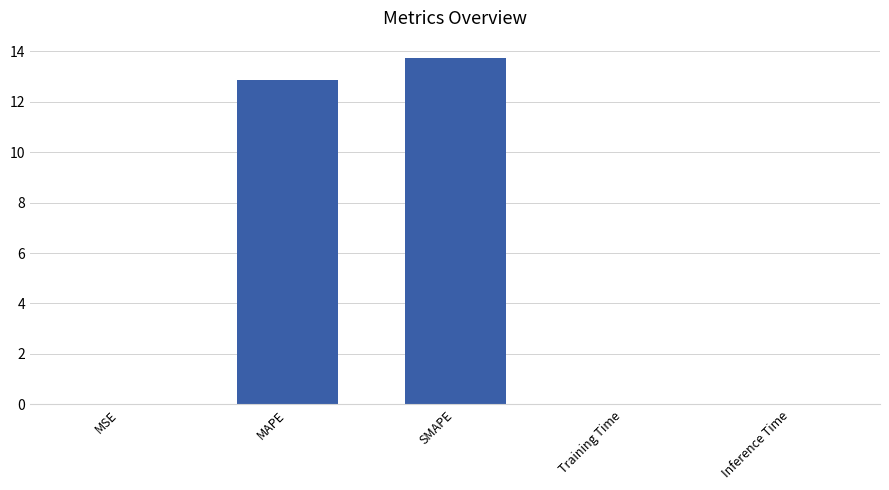

The value at Training Time is 0.0. True or false?

True